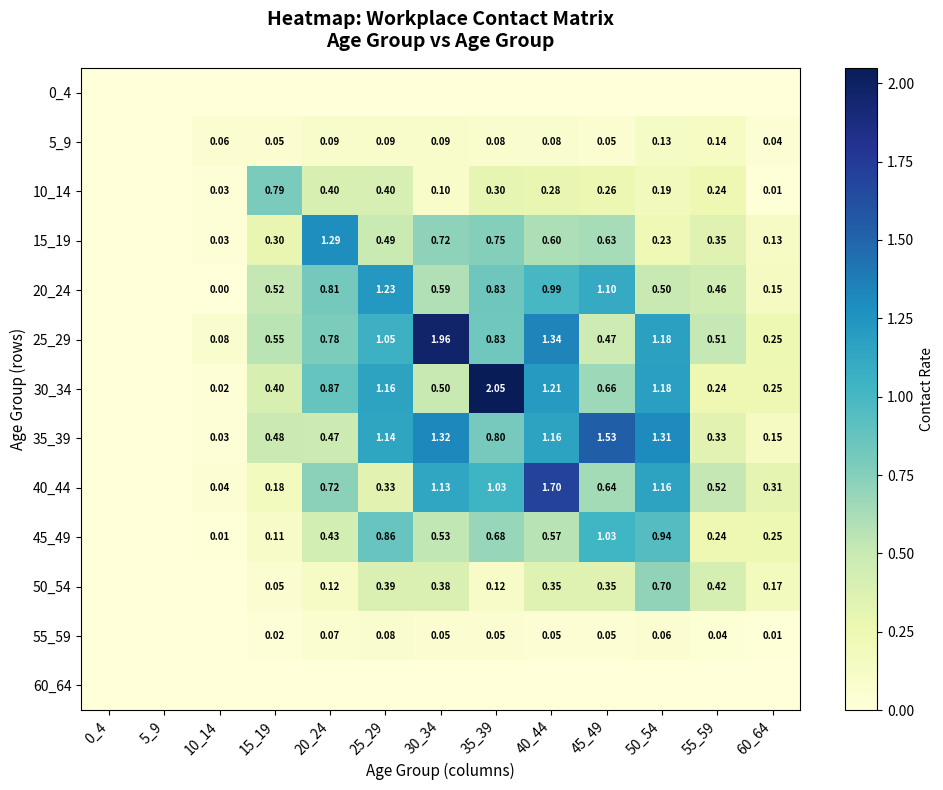

Is the value of 25_29 at 60_64 greater than the value of 35_39 at 50_54?

No